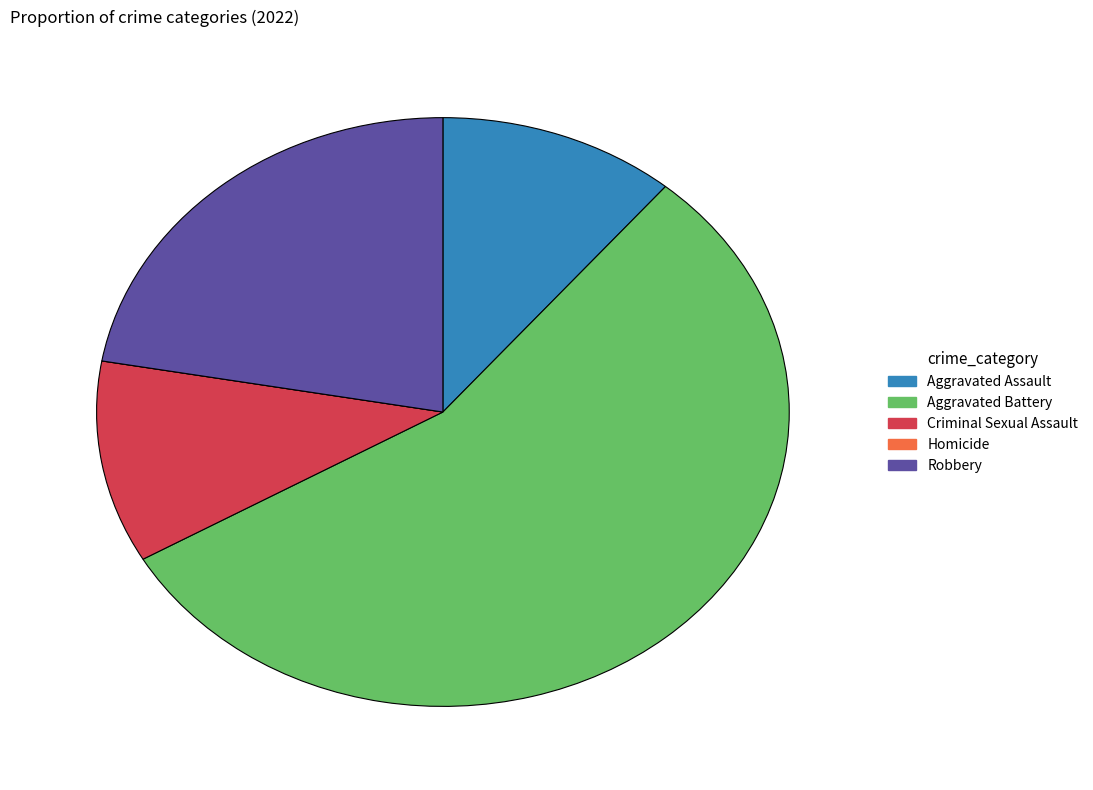

Is it true that Aggravated Battery is 42% of the pie?

False